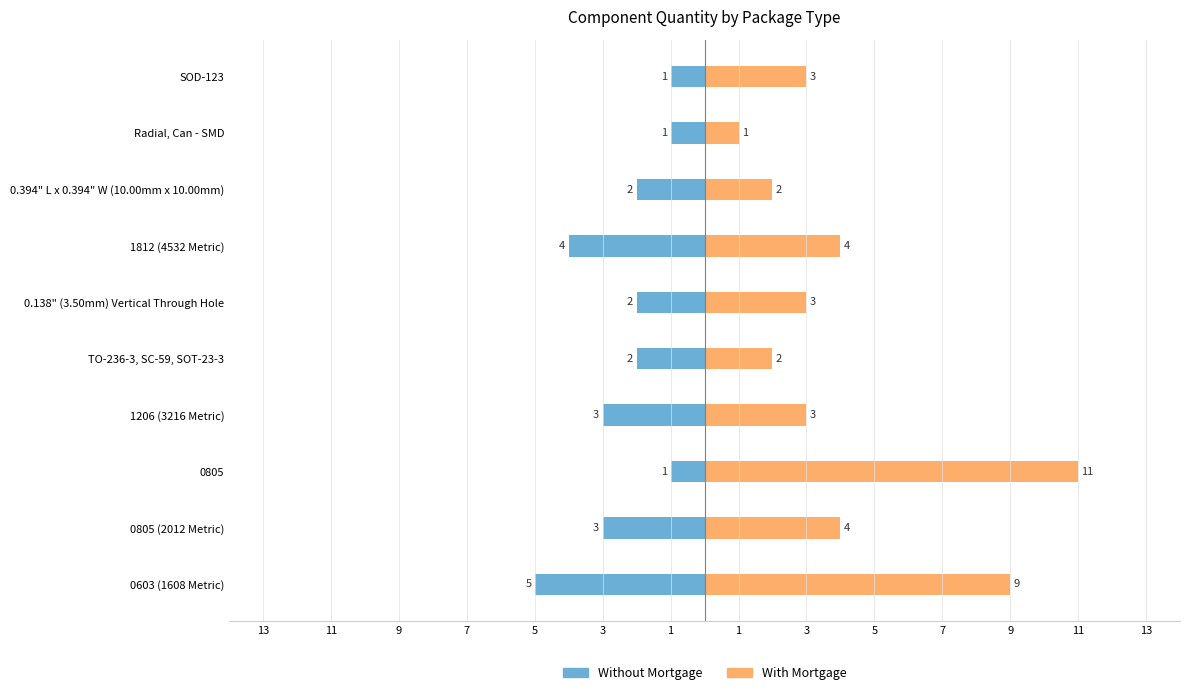

What is the difference between the maximum and minimum values in the Without Mortgage series?

4